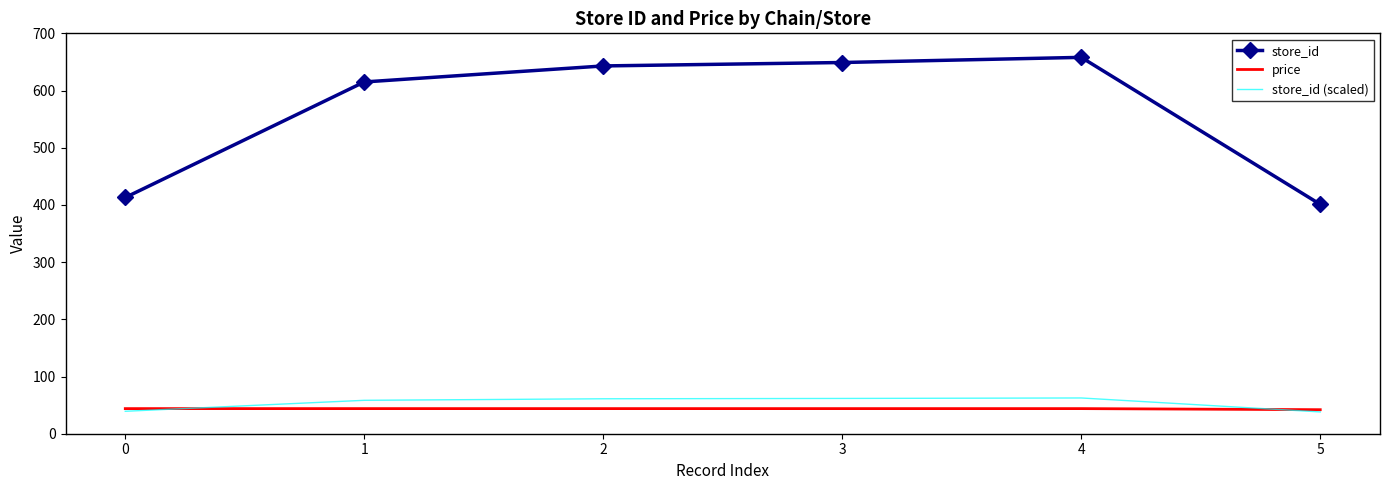

Which series changed the most between 0 and 2?

store_id